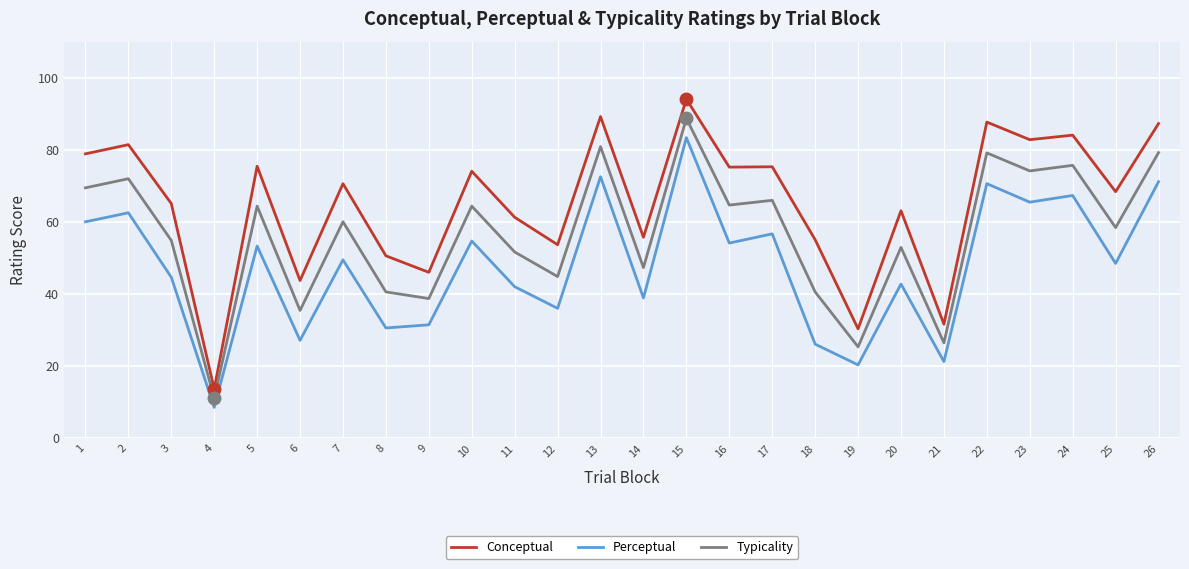

Which series changed the most between 22 and 24?

Conceptual